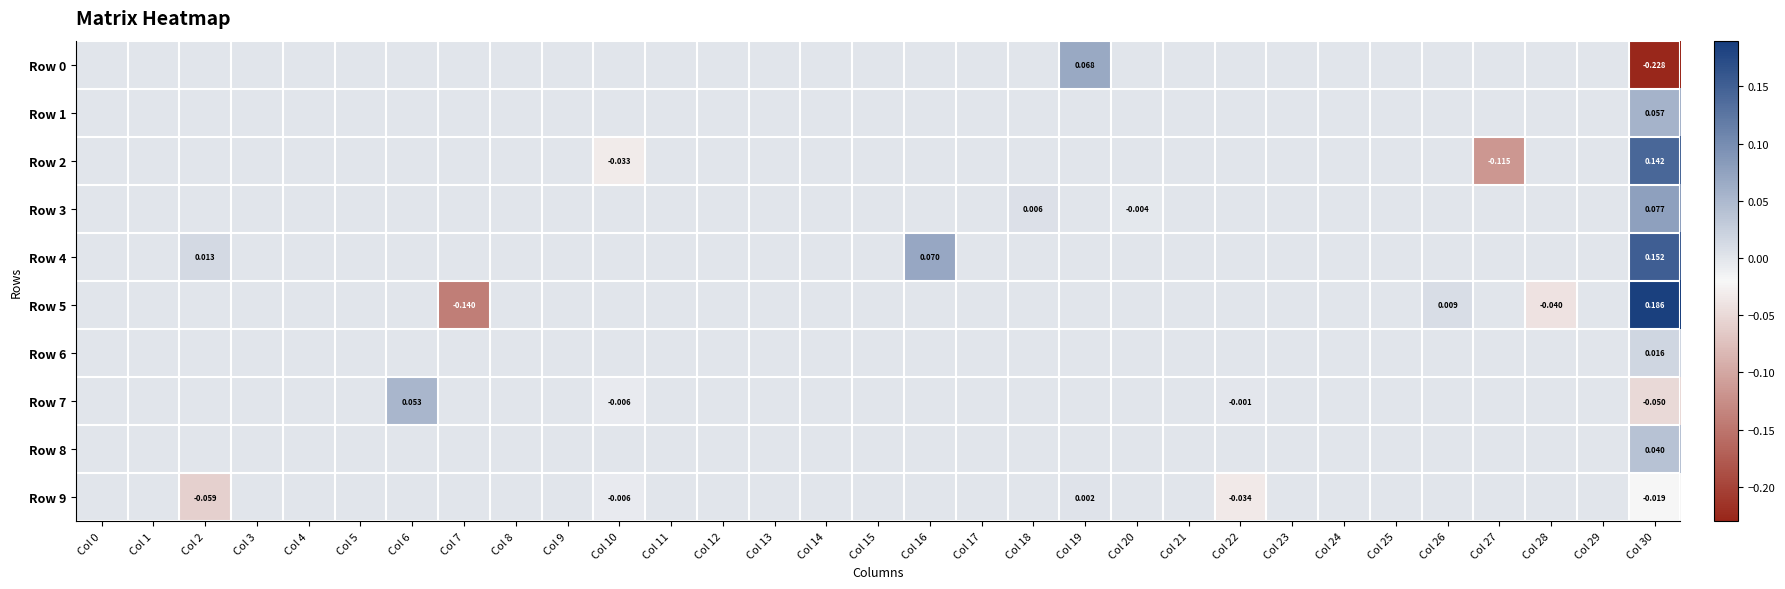

How many positive values does the Row 9 series have?

1